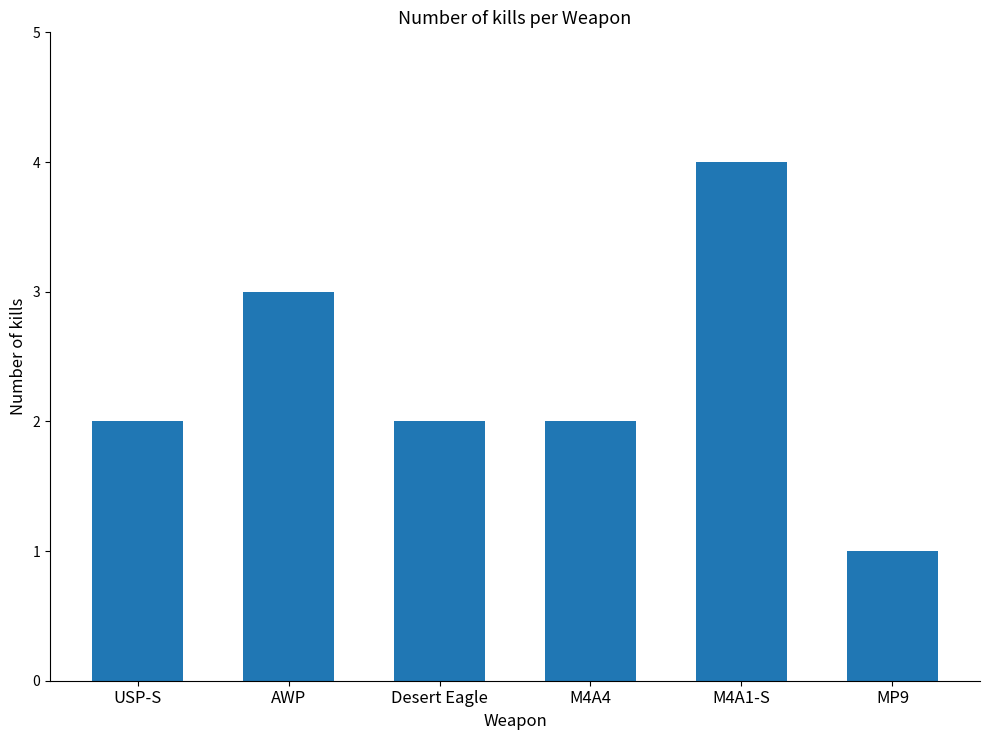

The value at AWP is 4. True or false?

False